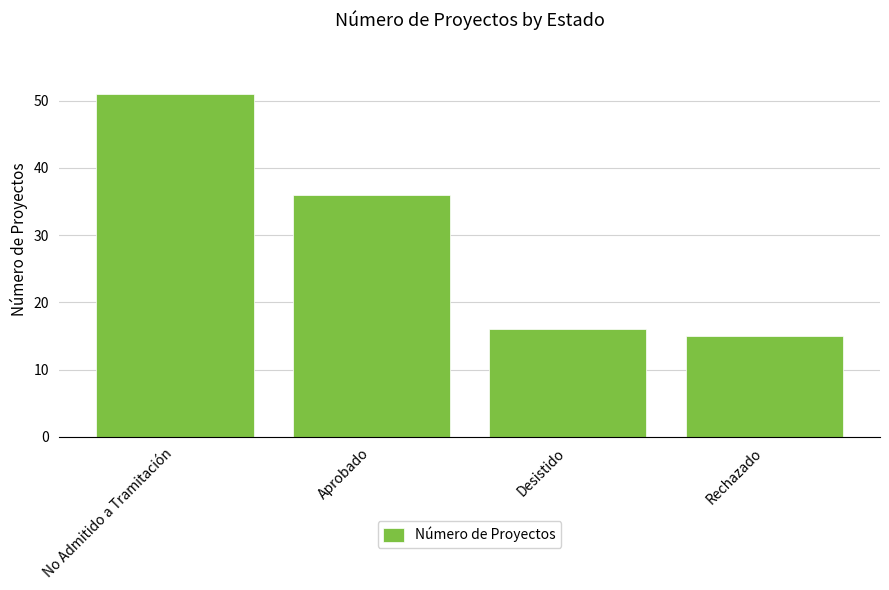

The chart shows a value of 22 at Rechazado. True or false?

False